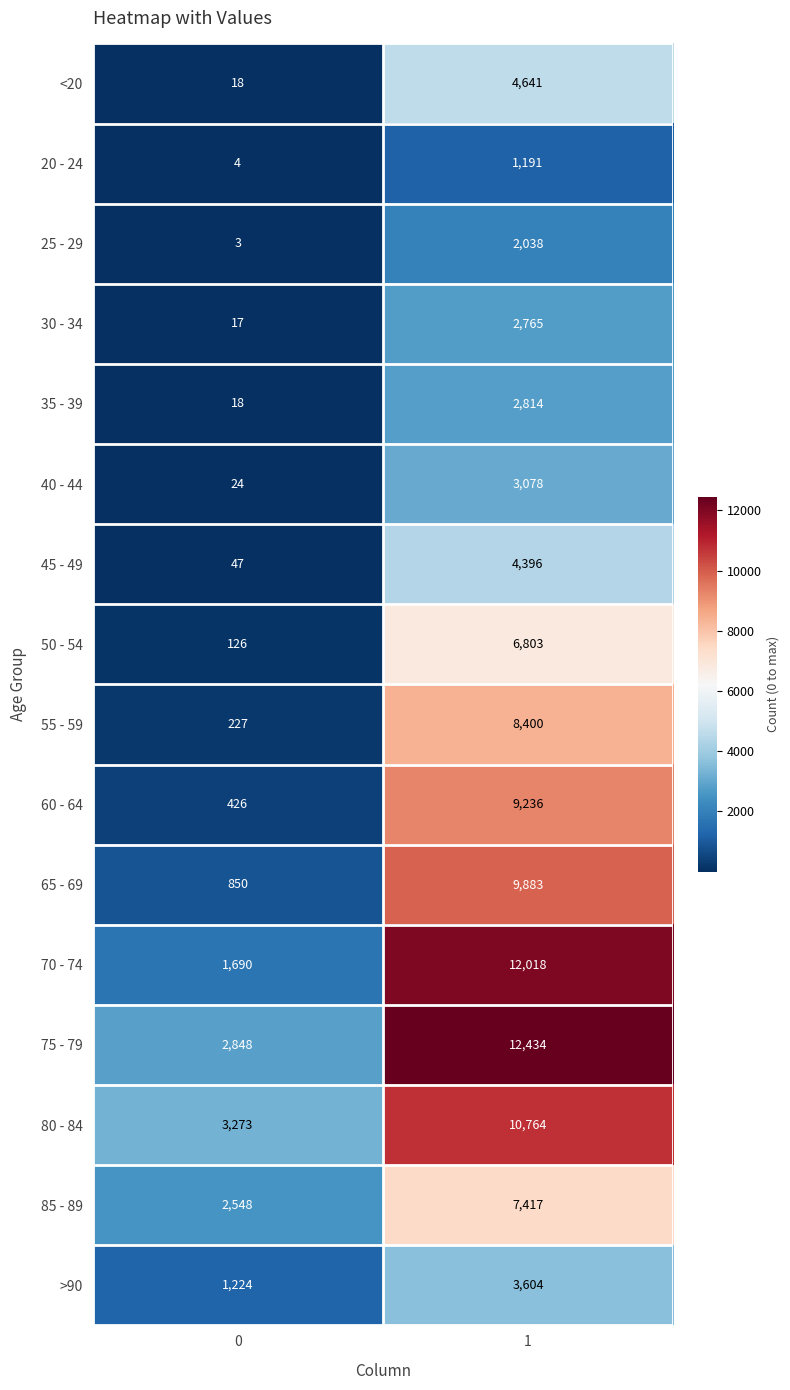

What is the greatest value displayed?

12434